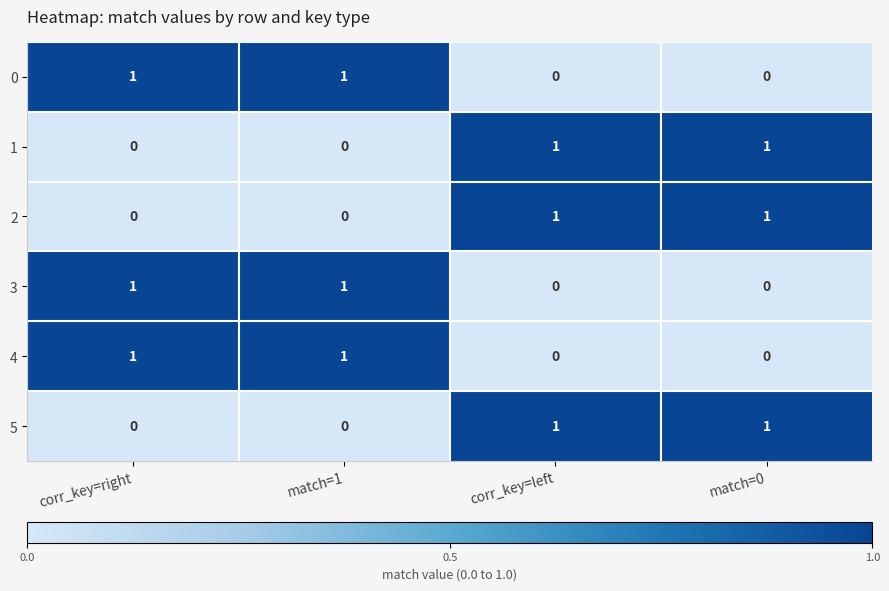

At how many categories does at least one series exceed 0?

4